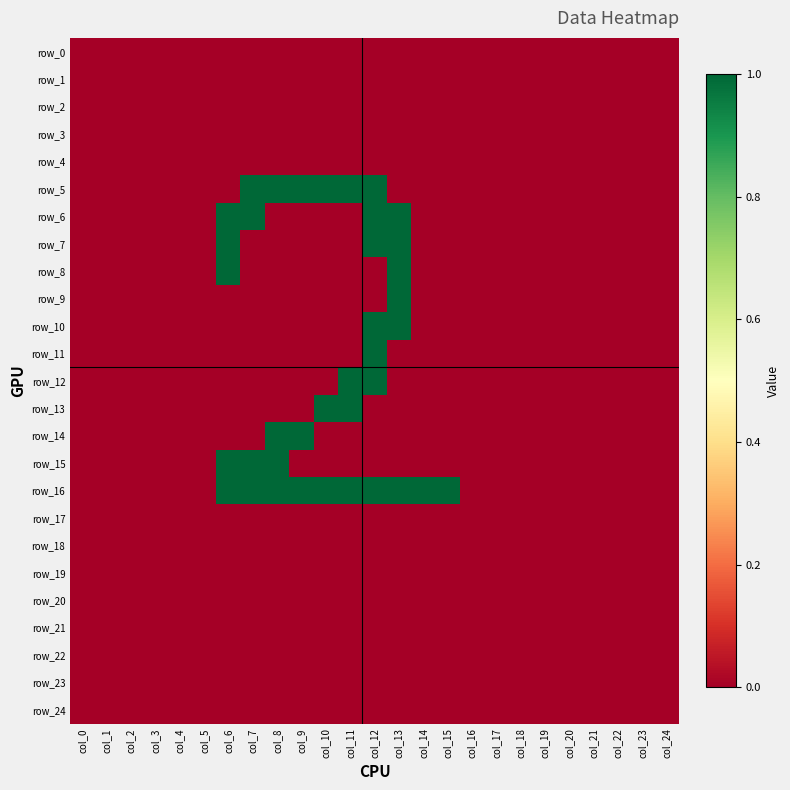

What is the sum of the row_5 values at col_12 and col_13?

1